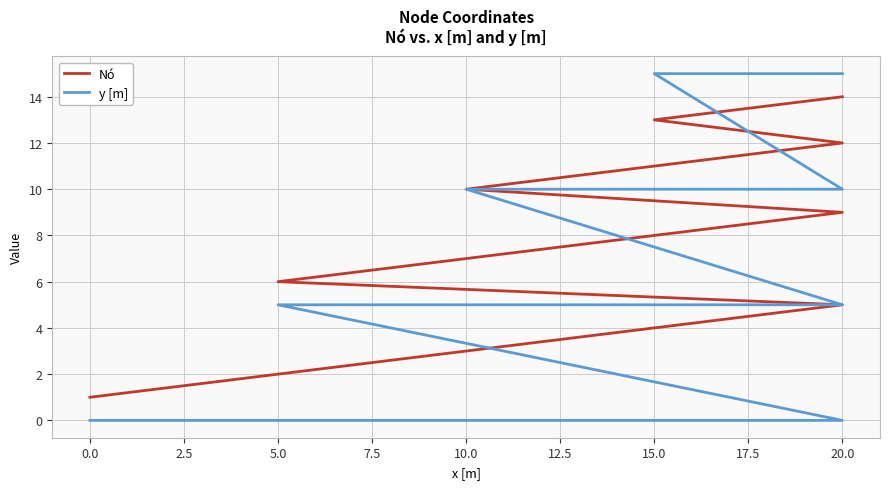

How many lines are shown in the chart?

2